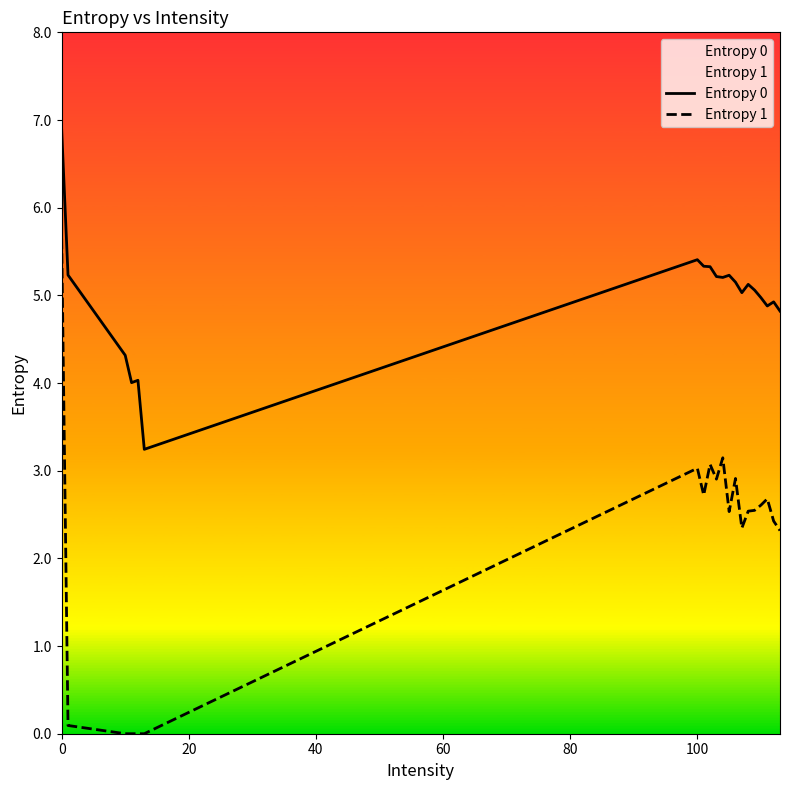

Which series has the largest total across all categories?

Entropy 0